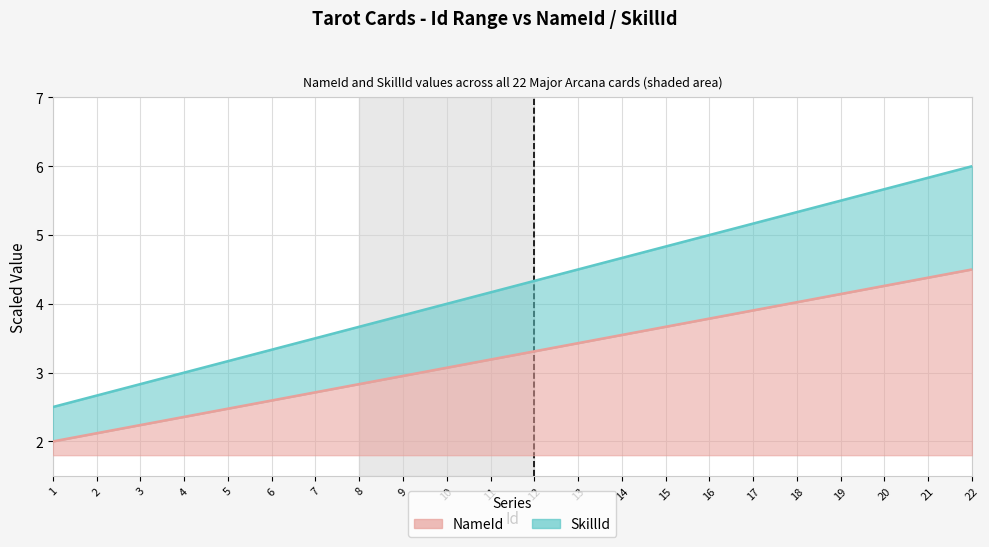

How many data points in SkillId (line) are less than 4?

9